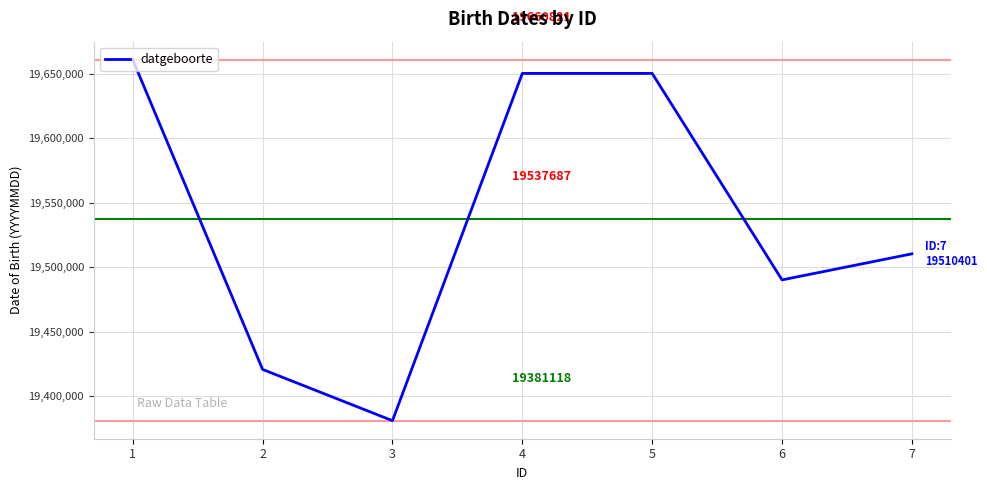

How many values are below 19510401?

3